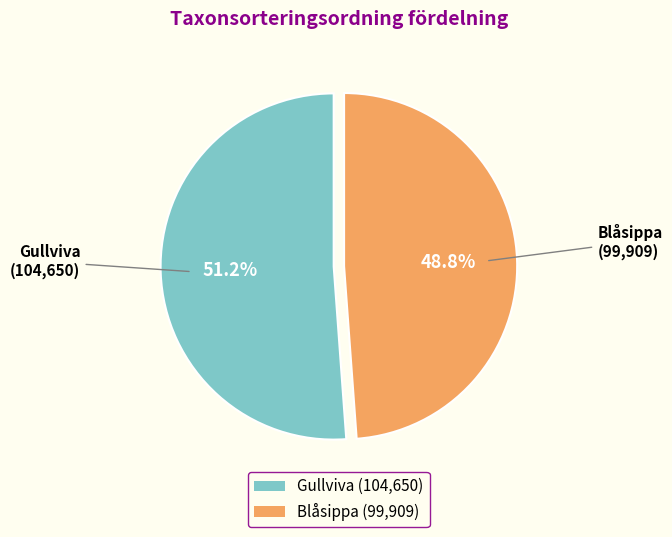

True or false: Blåsippa accounts for 58% of the total.

False